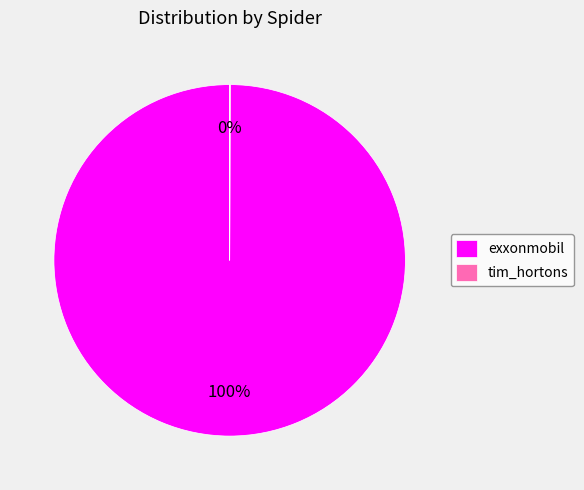

What is the largest slice in the pie chart?

exxonmobil